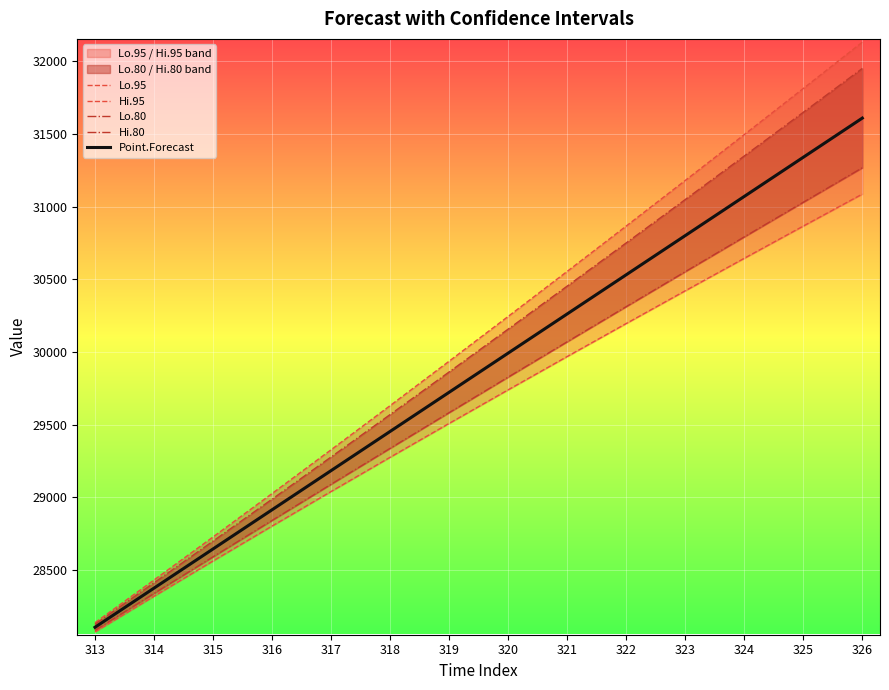

List the series in order of their overall mean, highest first.

Hi.95, Hi.80, Point.Forecast, Lo.80, Lo.95